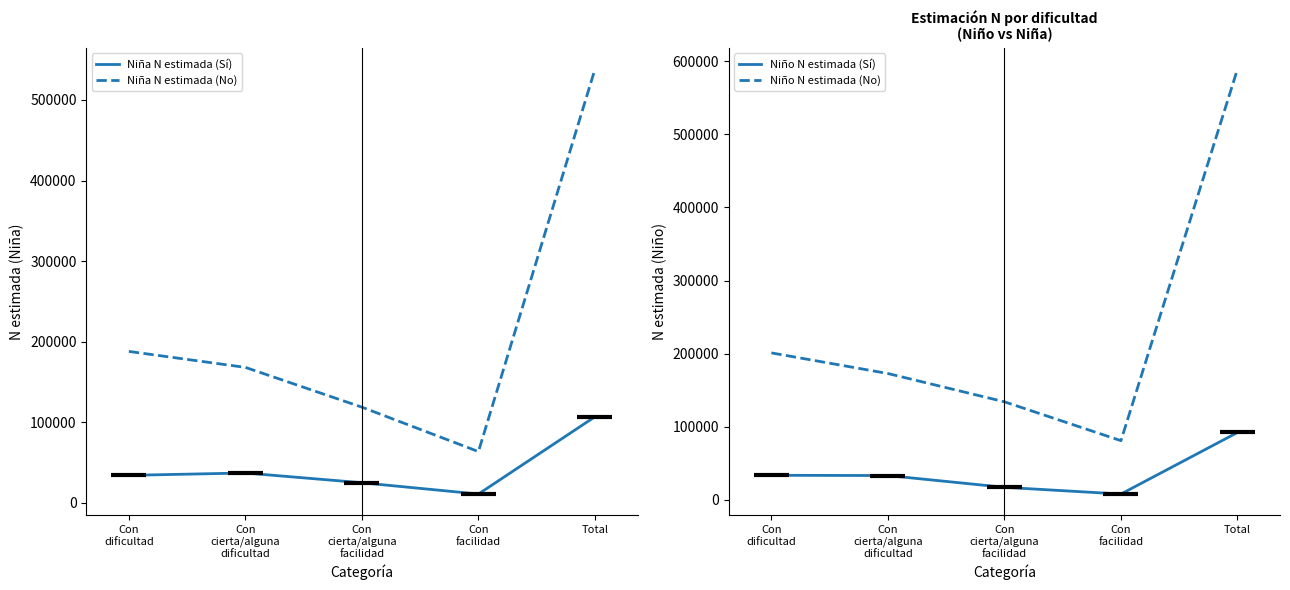

At which label does Niño N estimada (No) first exceed 172855?

Con
dificultad